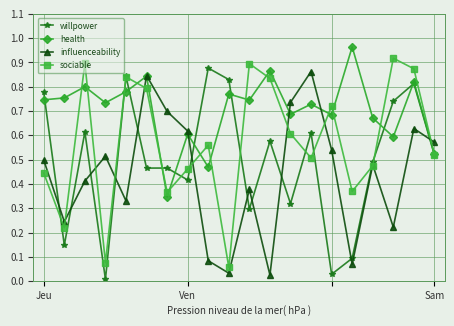

What is the sum of all health values?

14.1